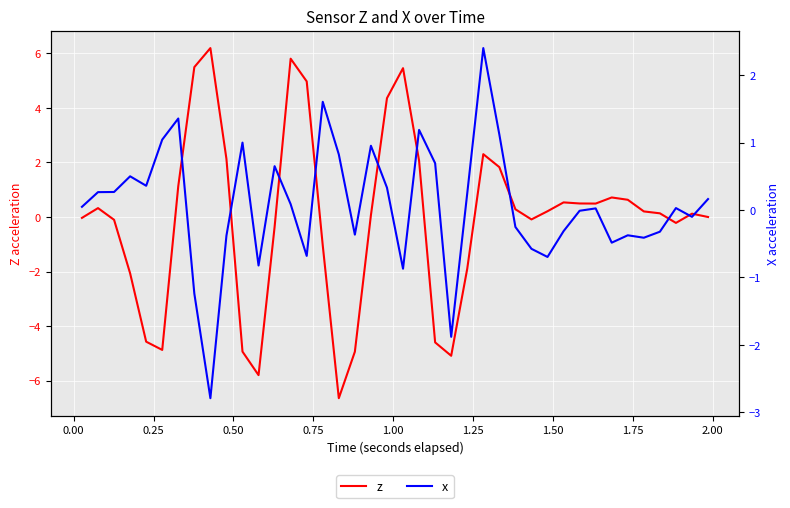

How many data points in x are less than 0?

18